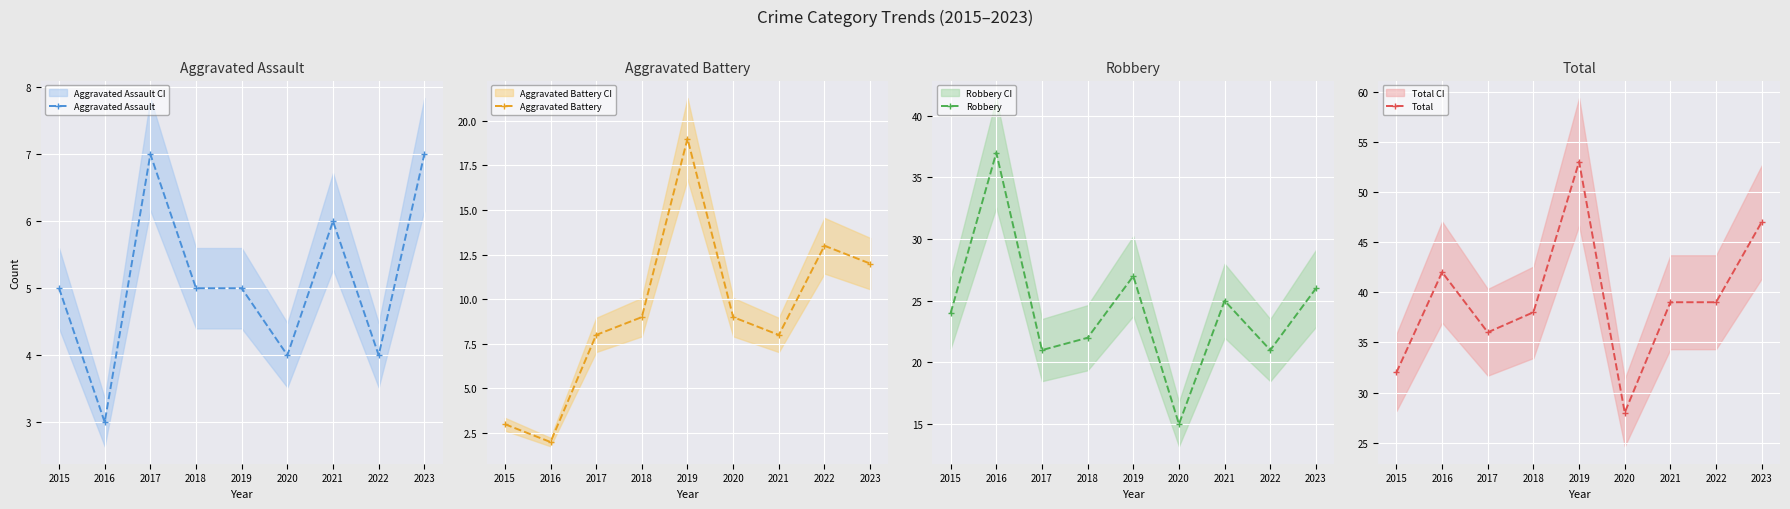

Reading left to right, what are all the values shown in this chart?

Aggravated Assault: 5	3	7	5	5	4	6	4	7
Aggravated Battery: 3	2	8	9	19	9	8	13	12
Robbery: 24	37	21	22	27	15	25	21	26
Total: 32	42	36	38	53	28	39	39	47